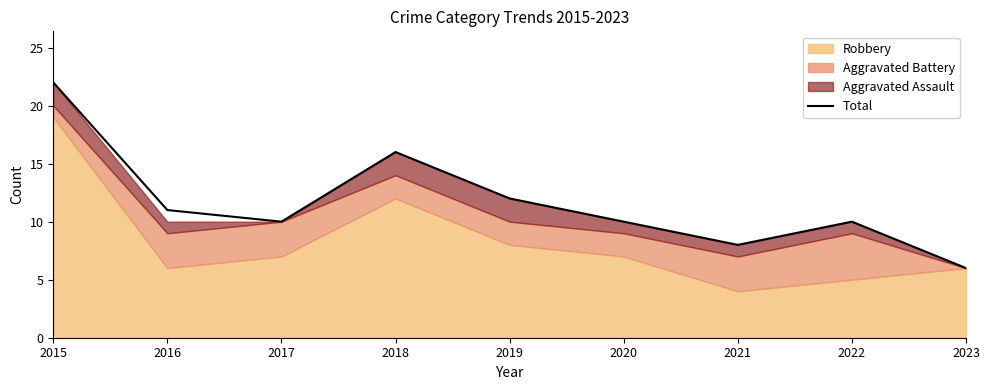

How many points are lower than both their immediate neighbors (excluding endpoints)?

2